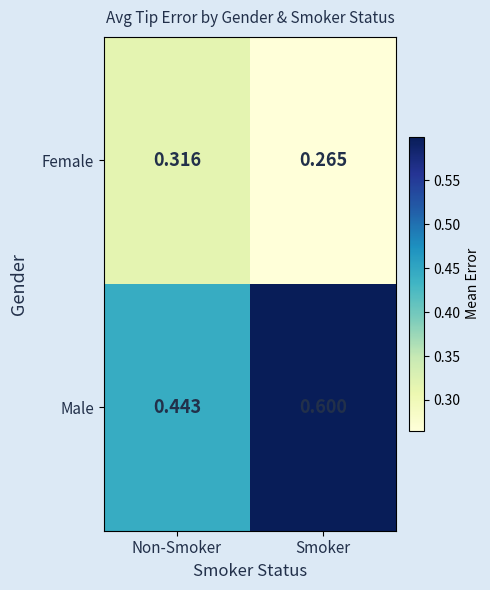

Between Non-Smoker and Smoker, which series saw the biggest shift?

Male